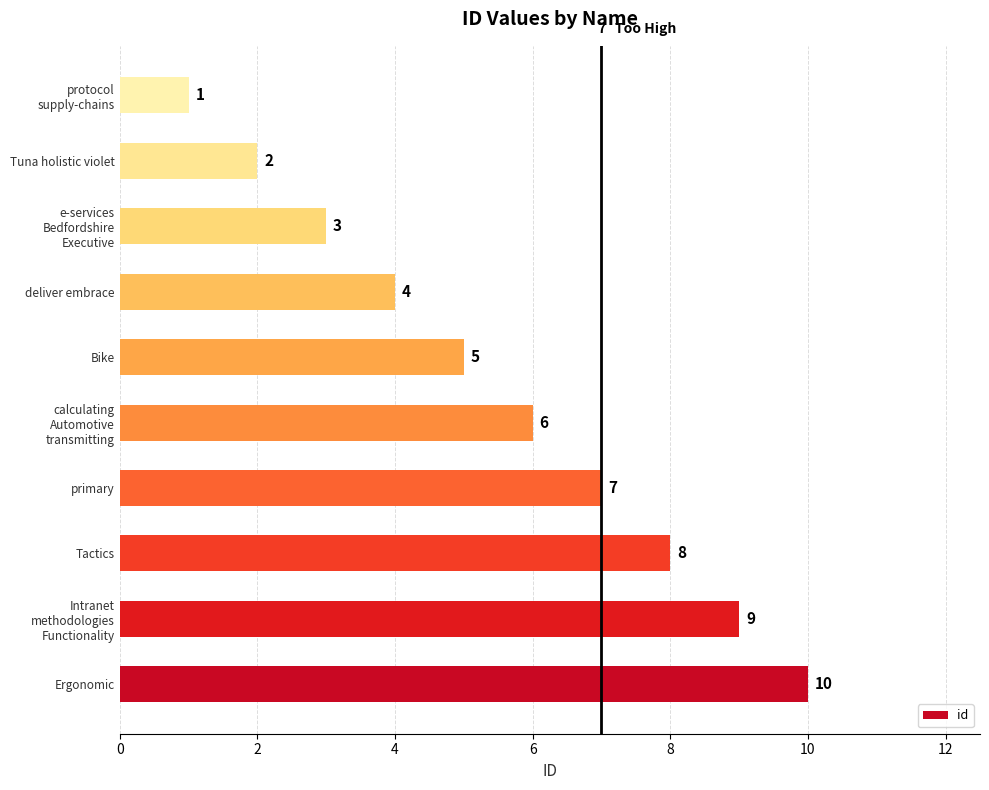

What is the ratio of the value at Ergonomic to the value at Tactics?

1.2